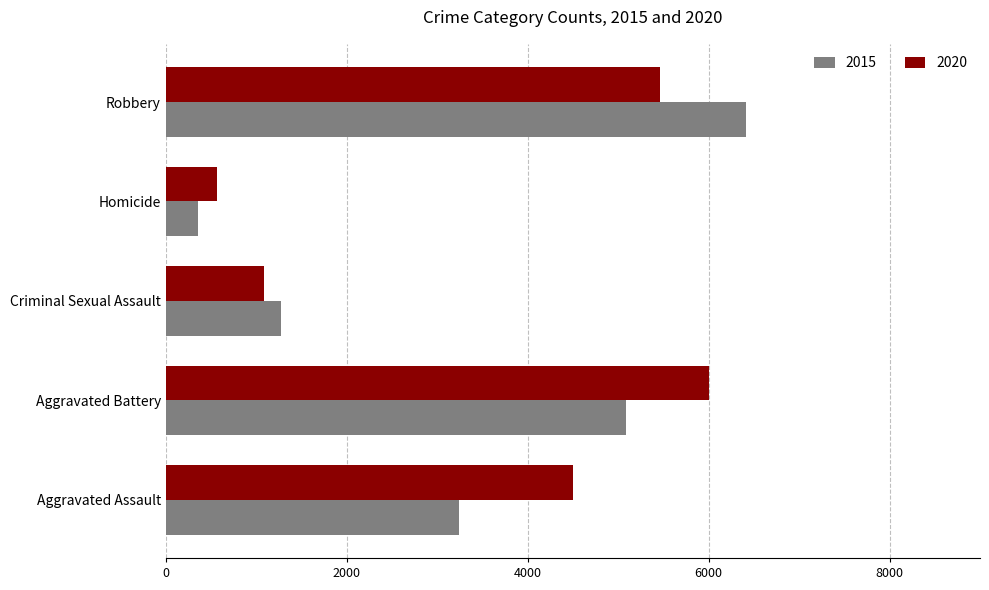

At which category does the chart reach its peak across all series?

Robbery